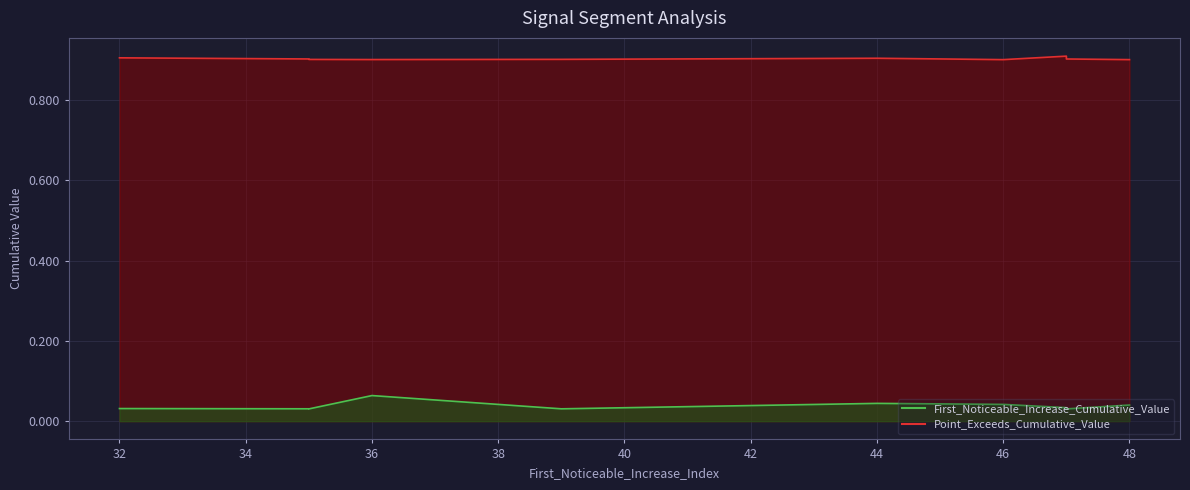

True or false: First_Noticeable_Increase_Cumulative_Value and Point_Exceeds_Cumulative_Value intersect in this chart.

False